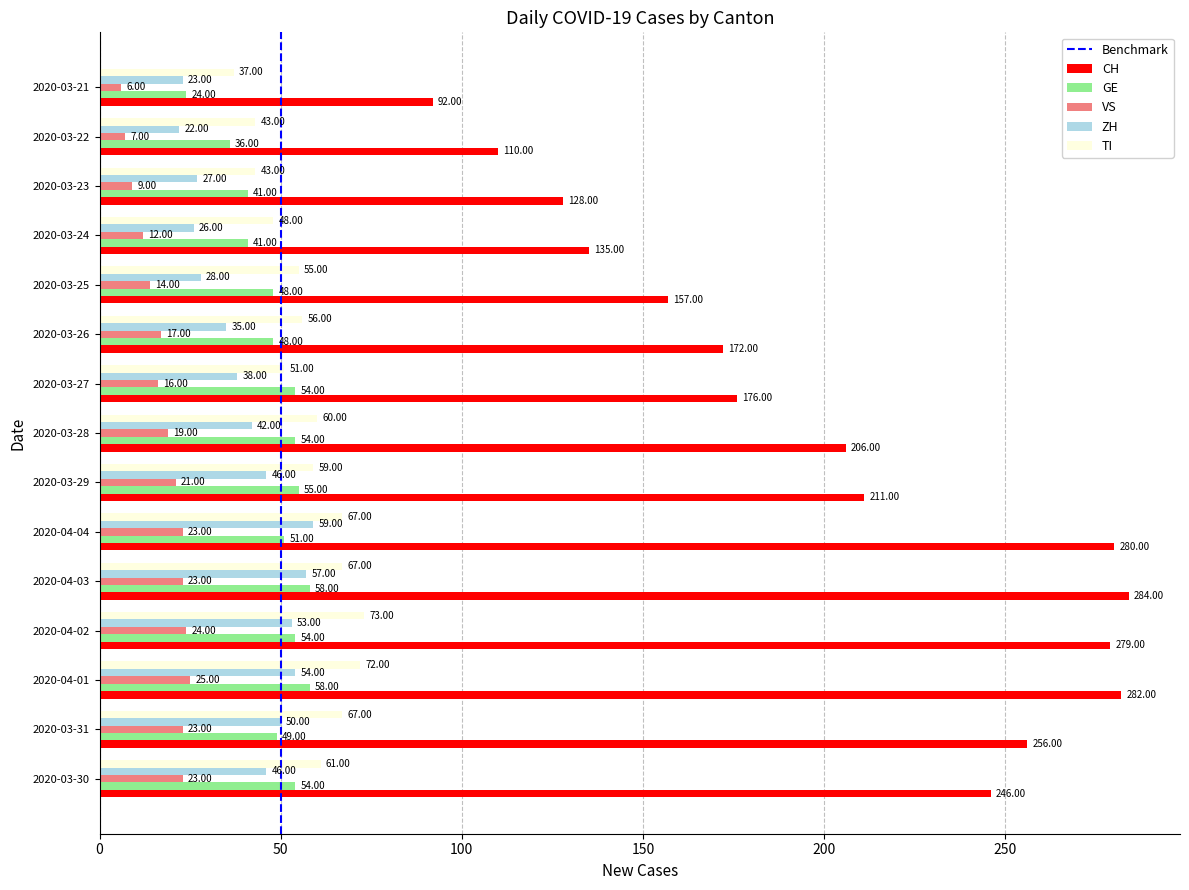

At how many categories does at least one series exceed 41?

15